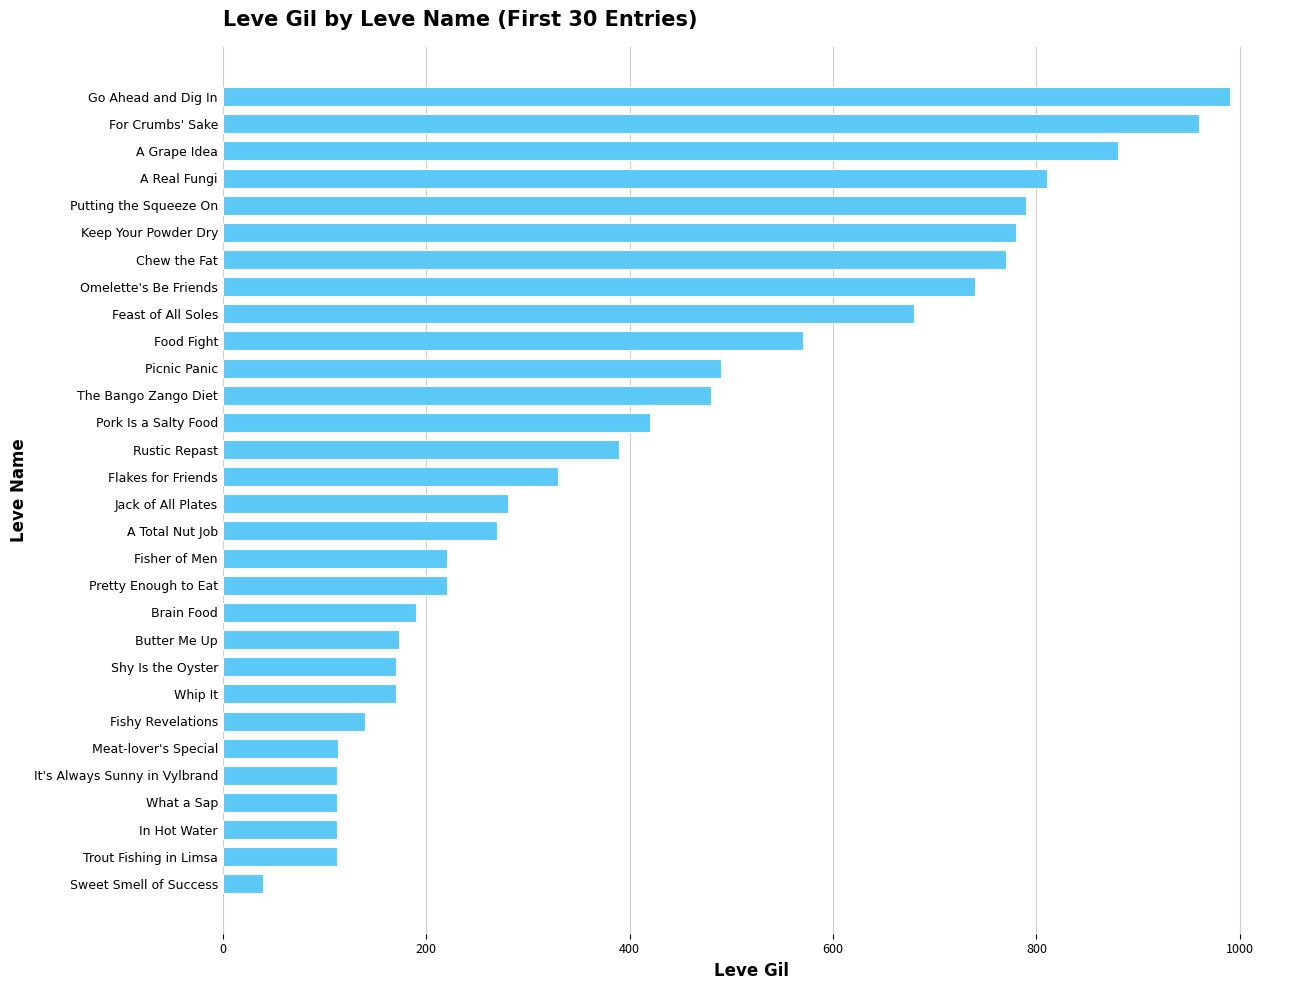

What is the difference between the values at Fisher of Men and Butter Me Up?

47